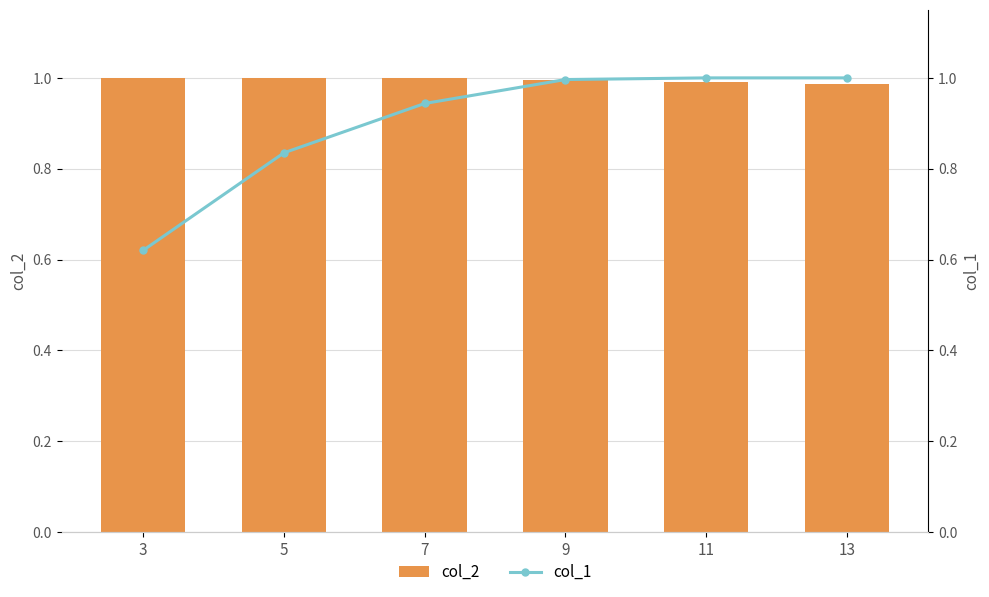

List the series in order of their peak value, lowest first.

col_2, col_1